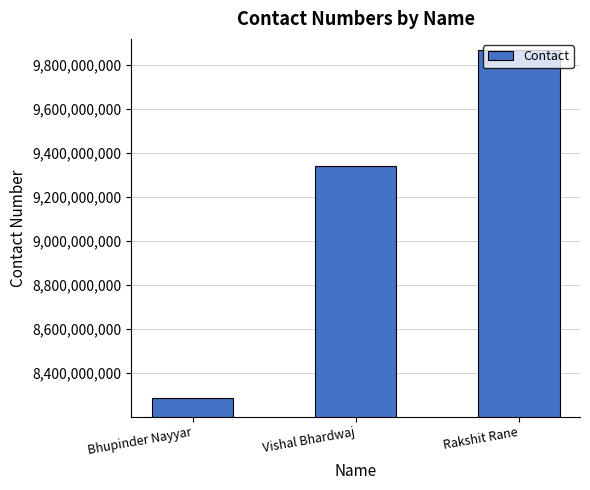

At which category does the chart reach its minimum across all series?

Bhupinder Nayyar